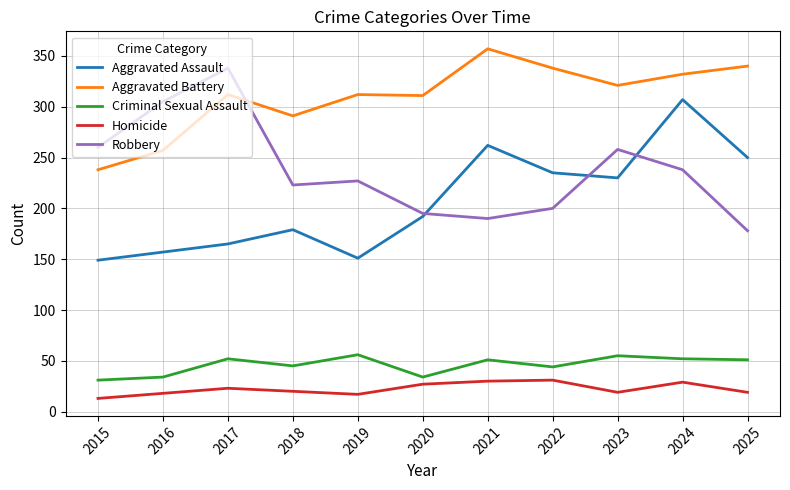

What is the spread (max minus min) of values at 2023?

302